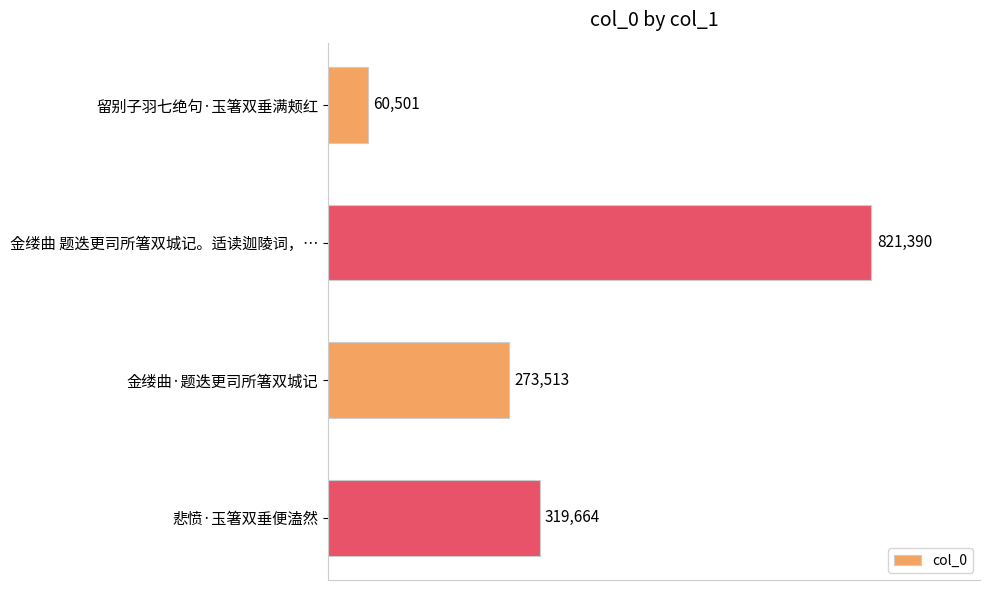

The chart shows a value of 60501 at 留别子羽七绝句·玉箸双垂满颊红. True or false?

True